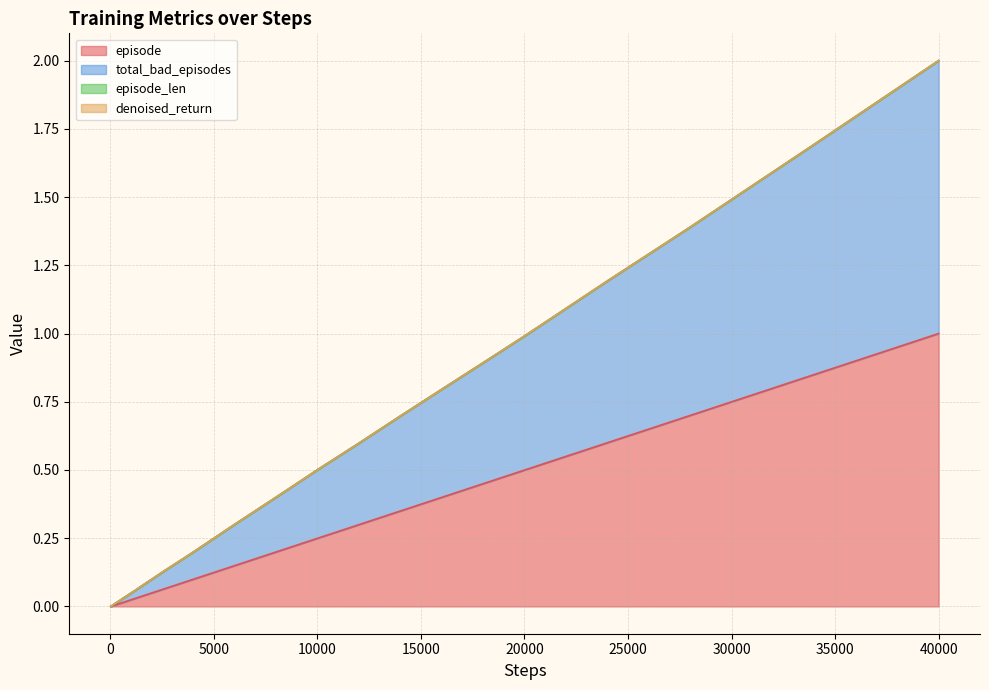

What is the difference between the second highest and second lowest values in the episode series?

0.8